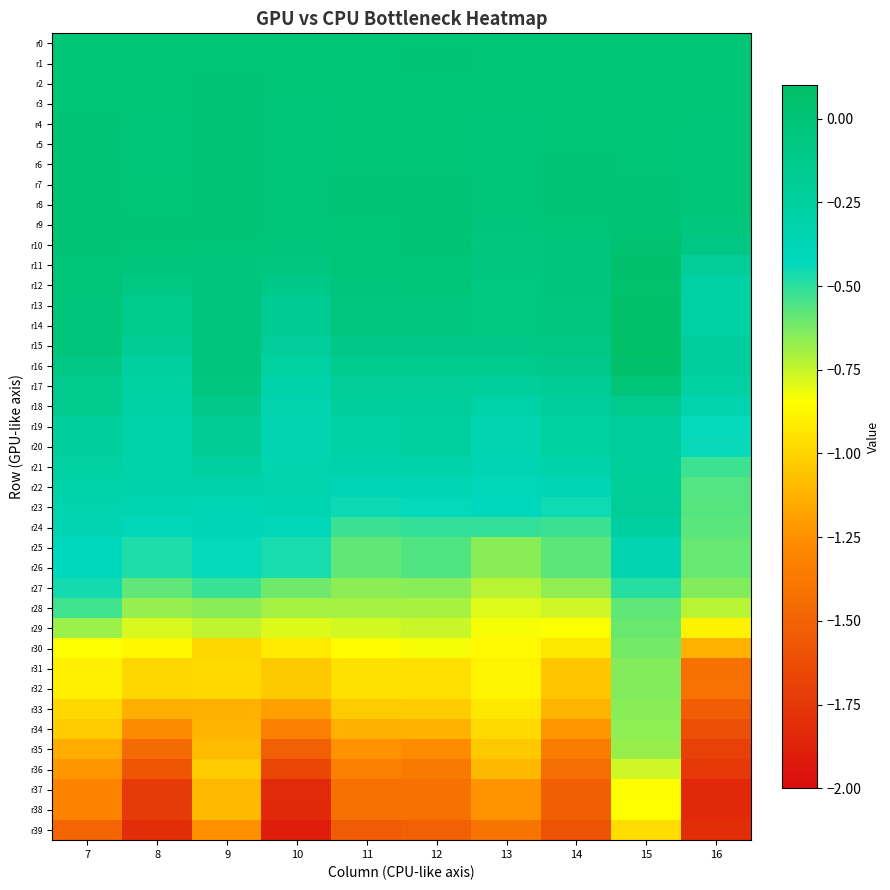

What is the difference between the highest and lowest values at 15?

1.1